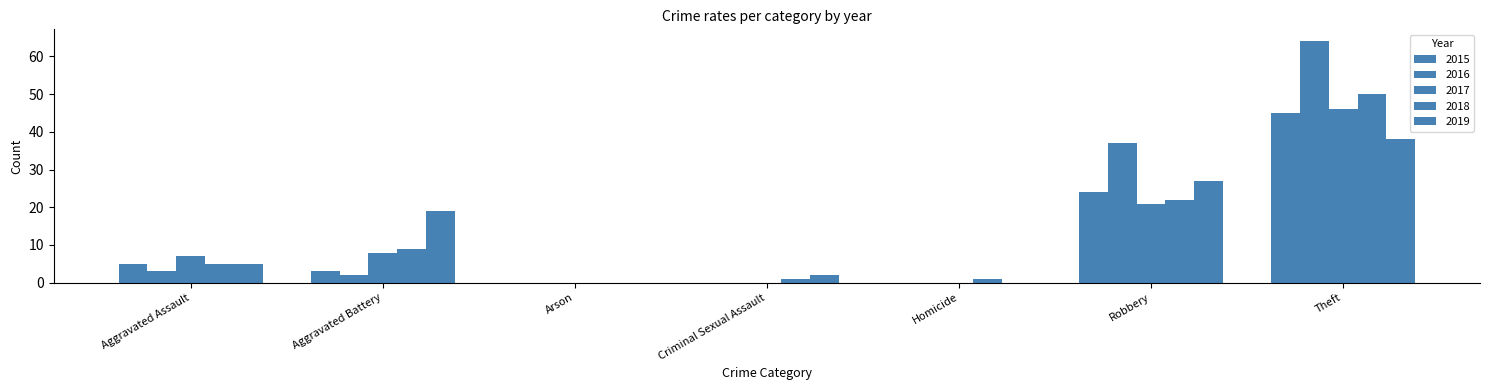

Which category has the lowest value in the 2018 series?

Arson